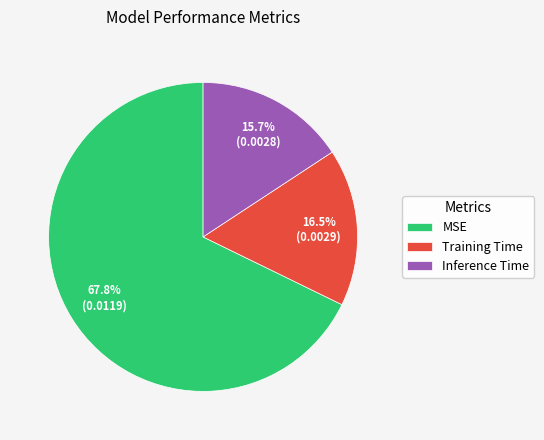

To the nearest percent, what portion does MSE represent?

68%